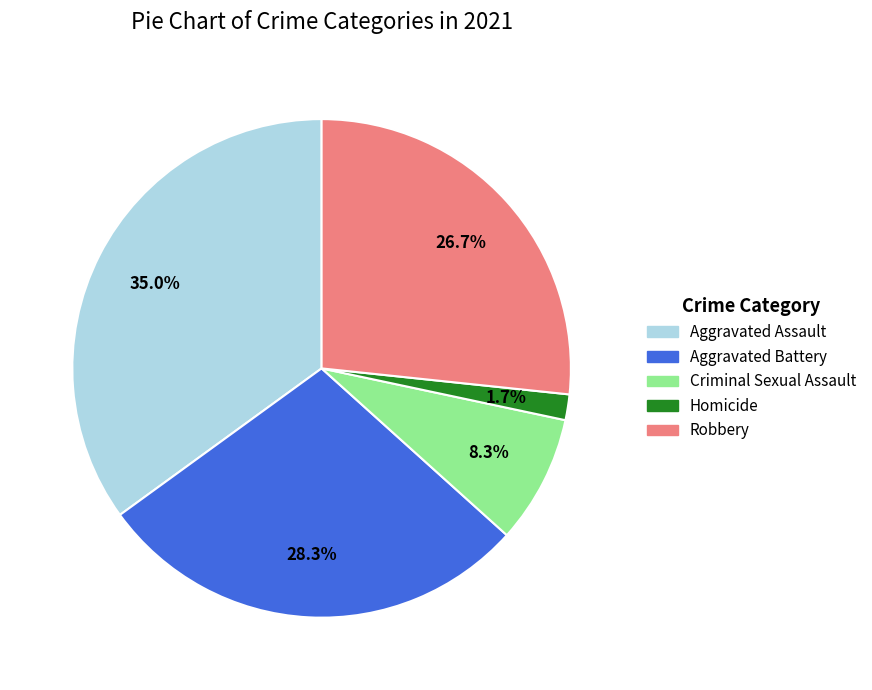

What percentage is NOT represented by Aggravated Assault?

65.0%